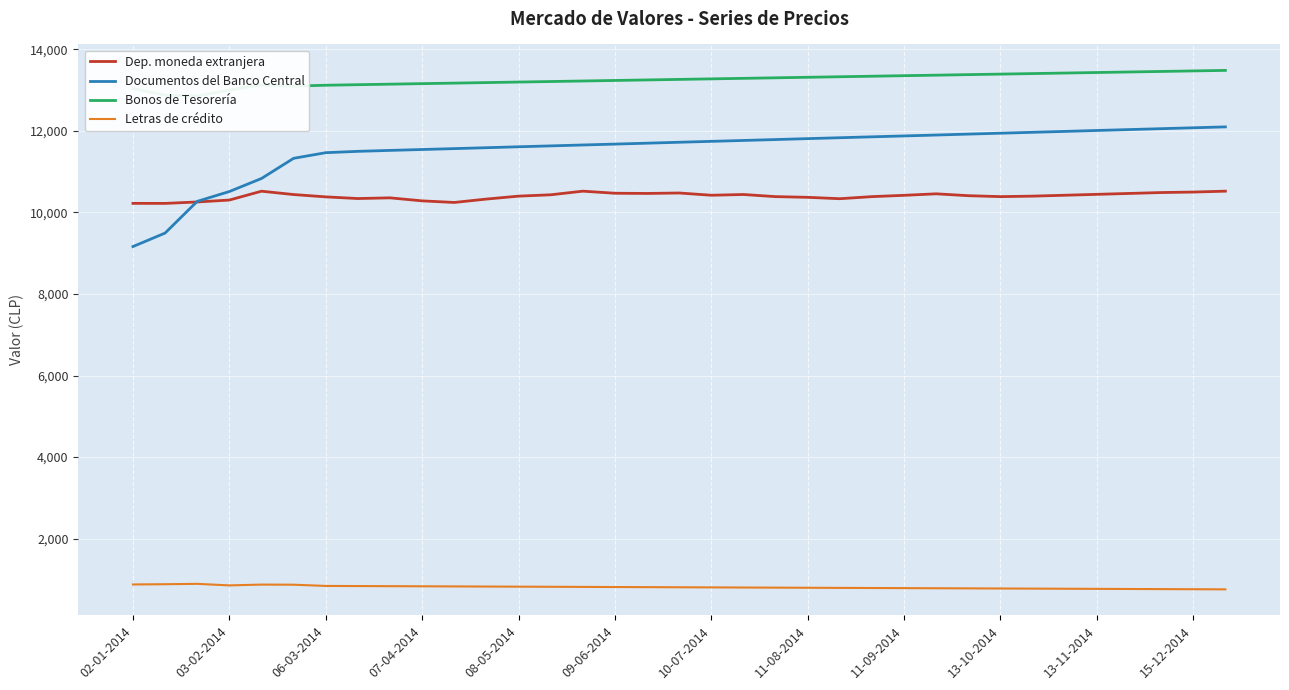

List the series in order of their peak value, highest first.

Bonos de Tesorería, Documentos del Banco Central, Dep. moneda extranjera, Letras de crédito